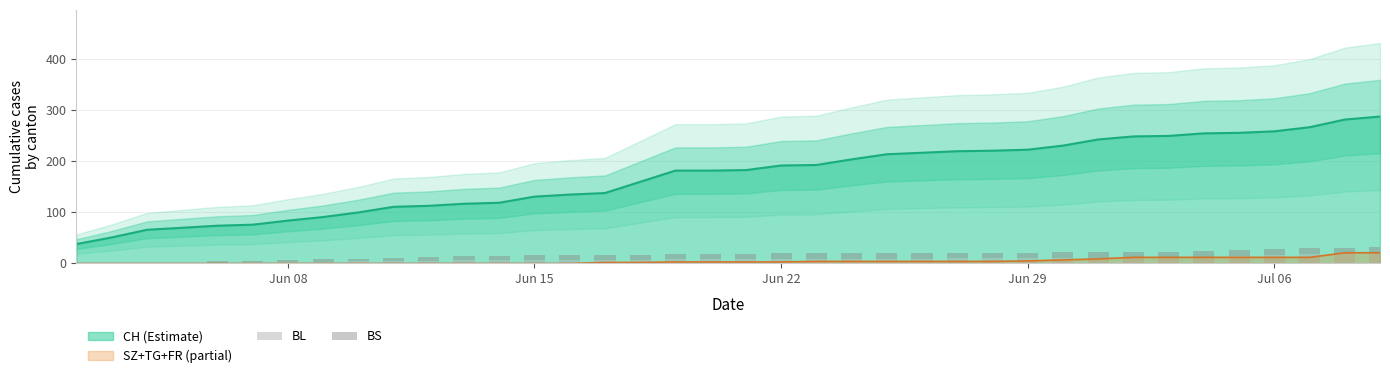

What is the maximum value for CH (Estimate)?

288